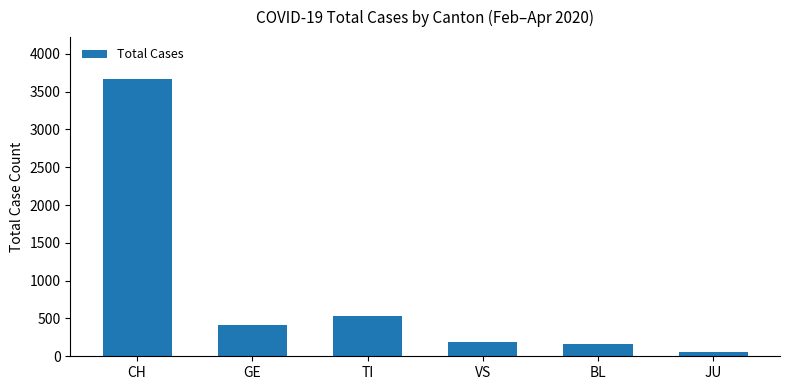

What is the greatest value displayed?

3670